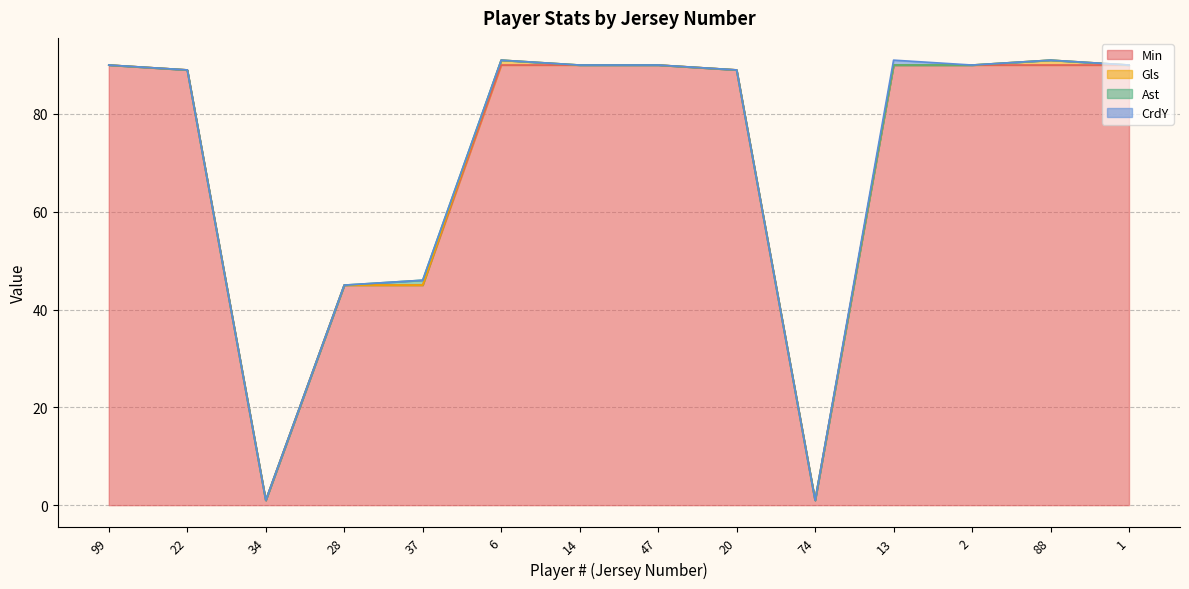

How many intersections are there between Gls and Ast?

1